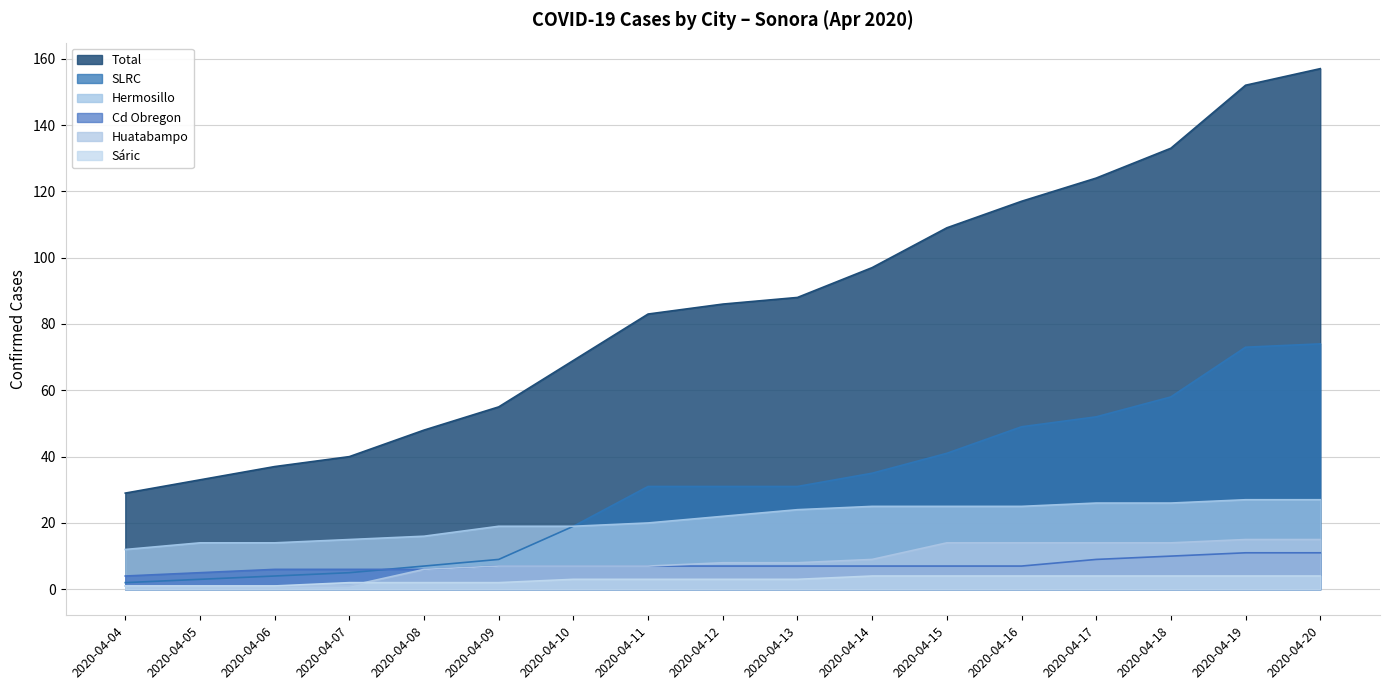

The value of Sáric at 2020-04-20 is 4. True or false?

True